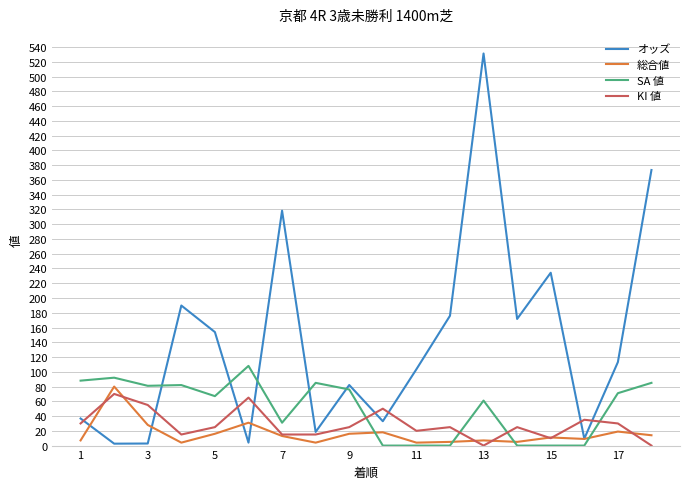

Which series has the largest range (max minus min)?

オッズ